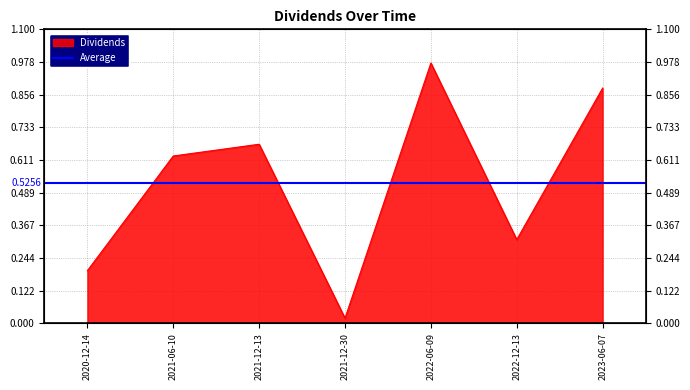

Which has a higher value, 2021-06-10 or 2023-06-07?

2023-06-07